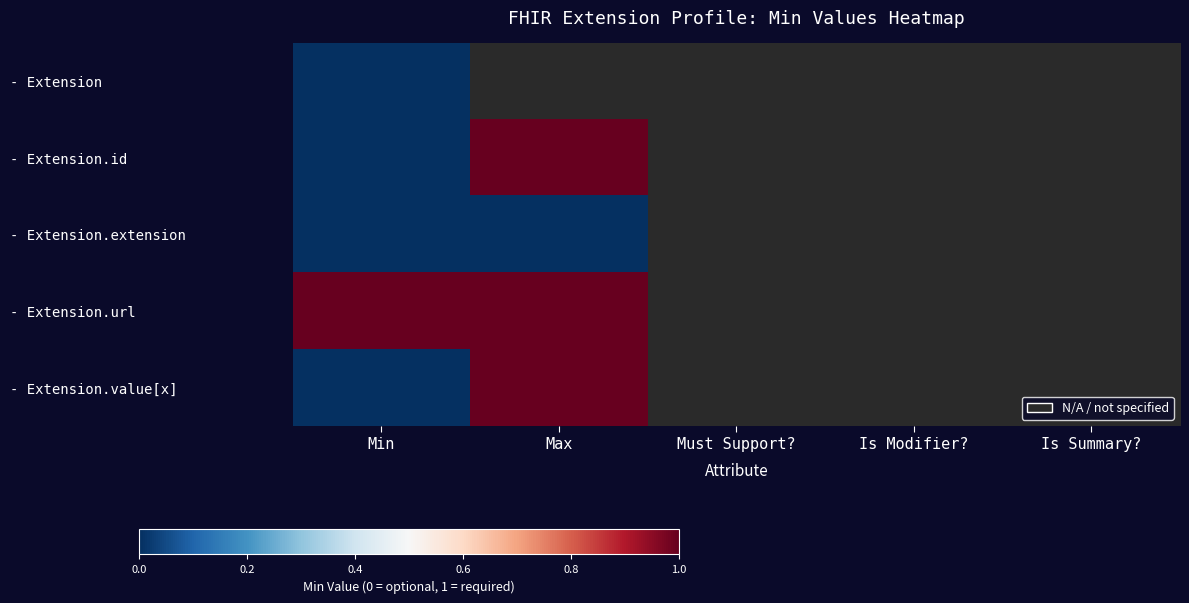

How many series are shown in this chart?

5